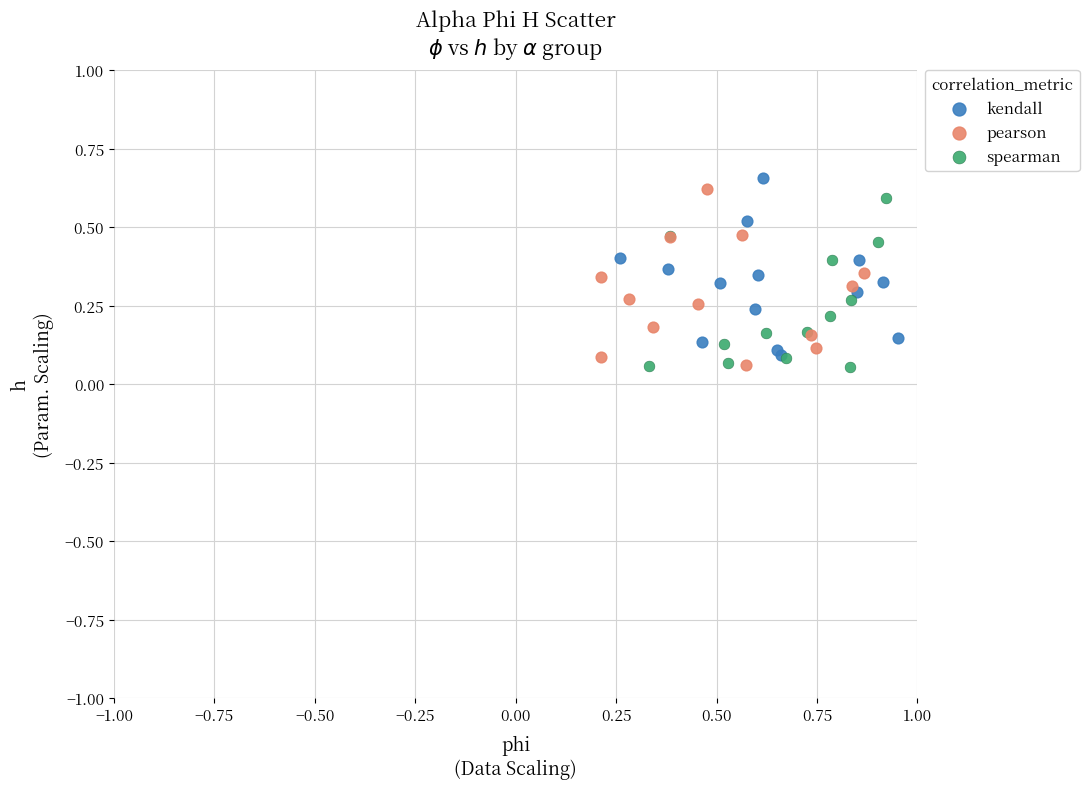

Which series reaches the maximum Y coordinate?

kendall